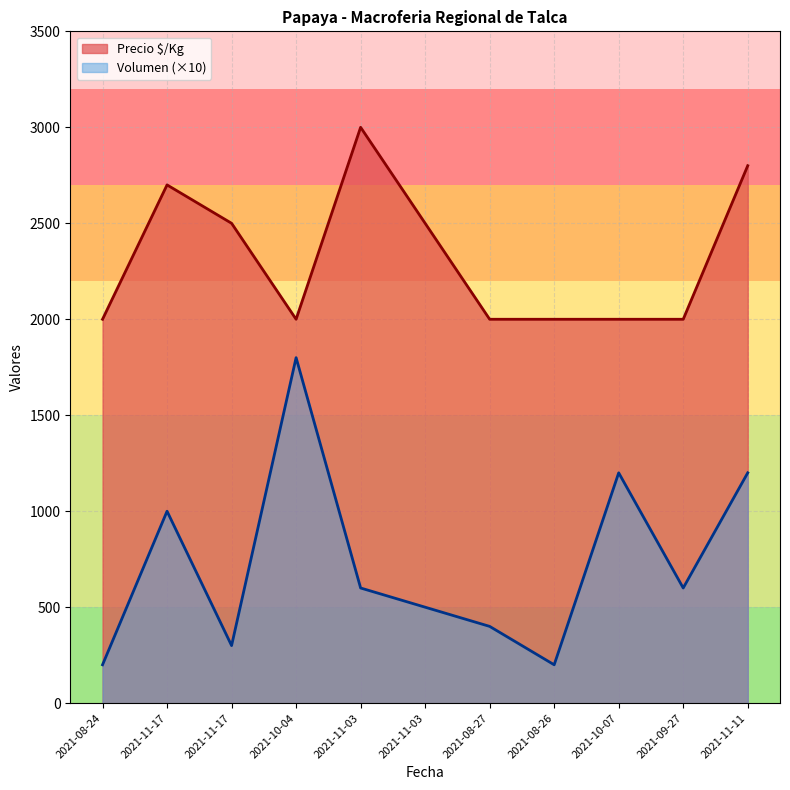

Which series changed the most between 2021-08-27 and 2021-09-27?

Volumen (×10)